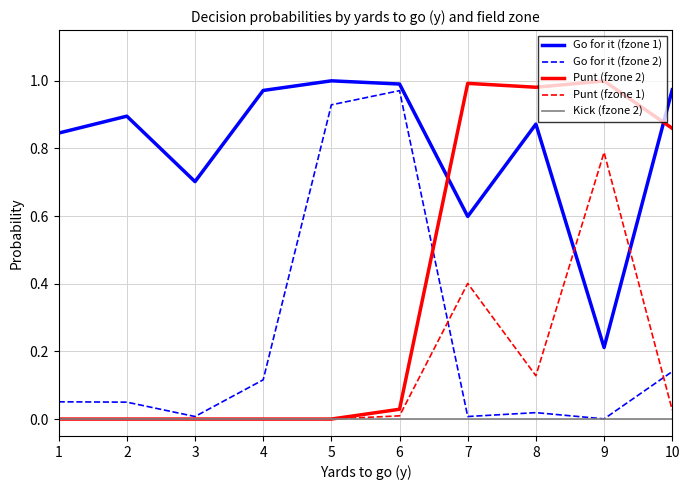

The value of Go for it (fzone 1) at 4 is 0.4. True or false?

False